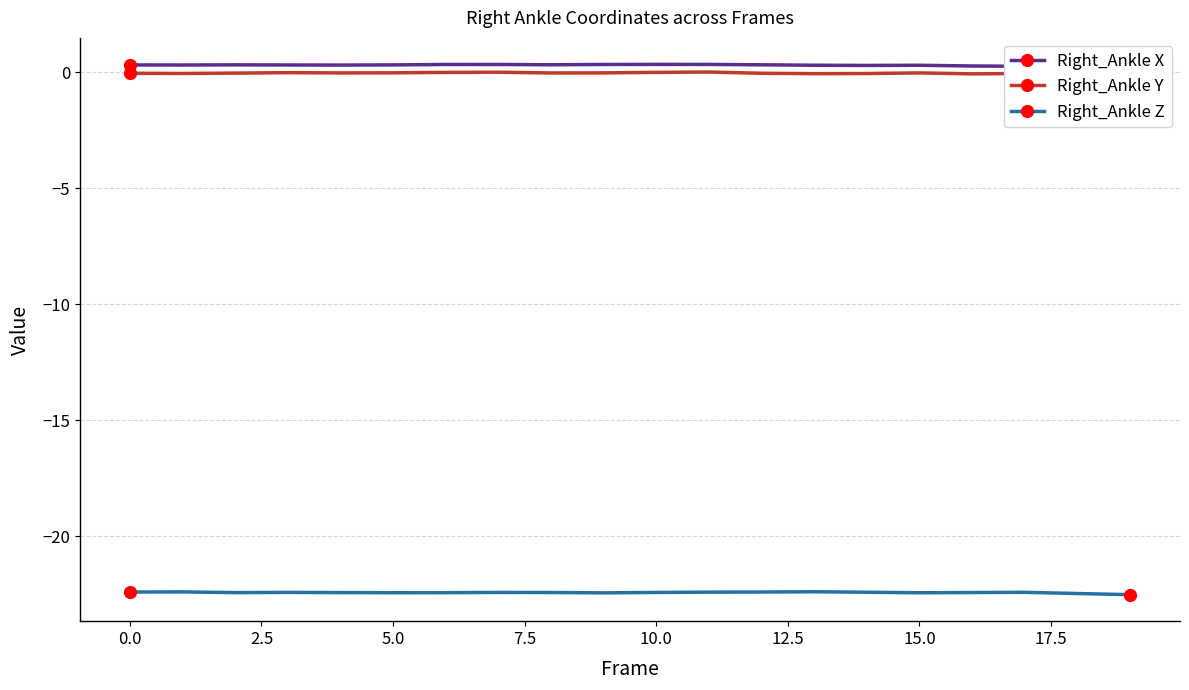

True or false: Right_Ankle Z and Right_Ankle X intersect in this chart.

False